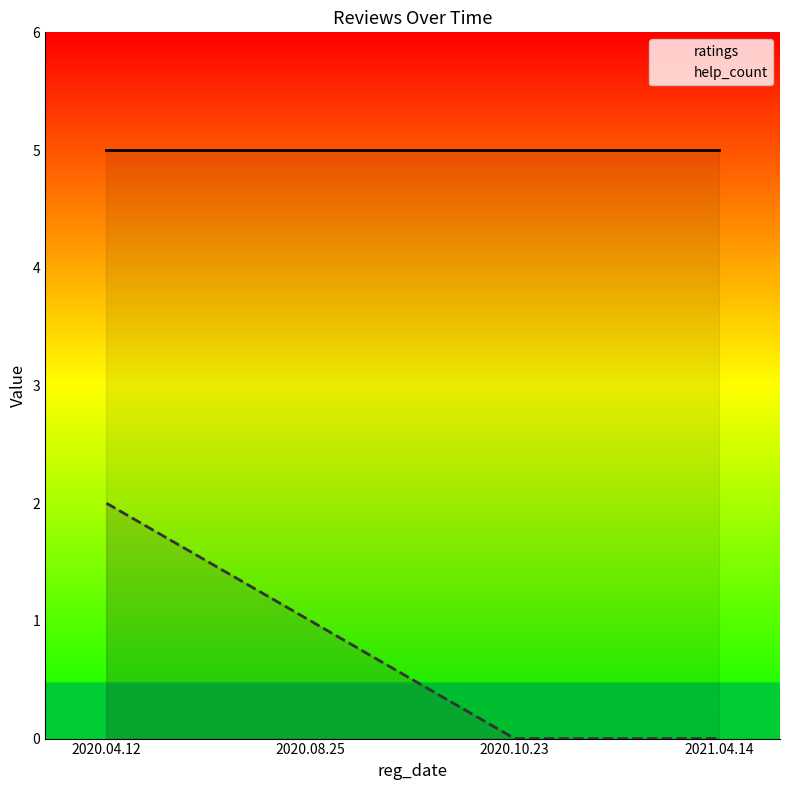

What position from the right is 2021.04.14?

1